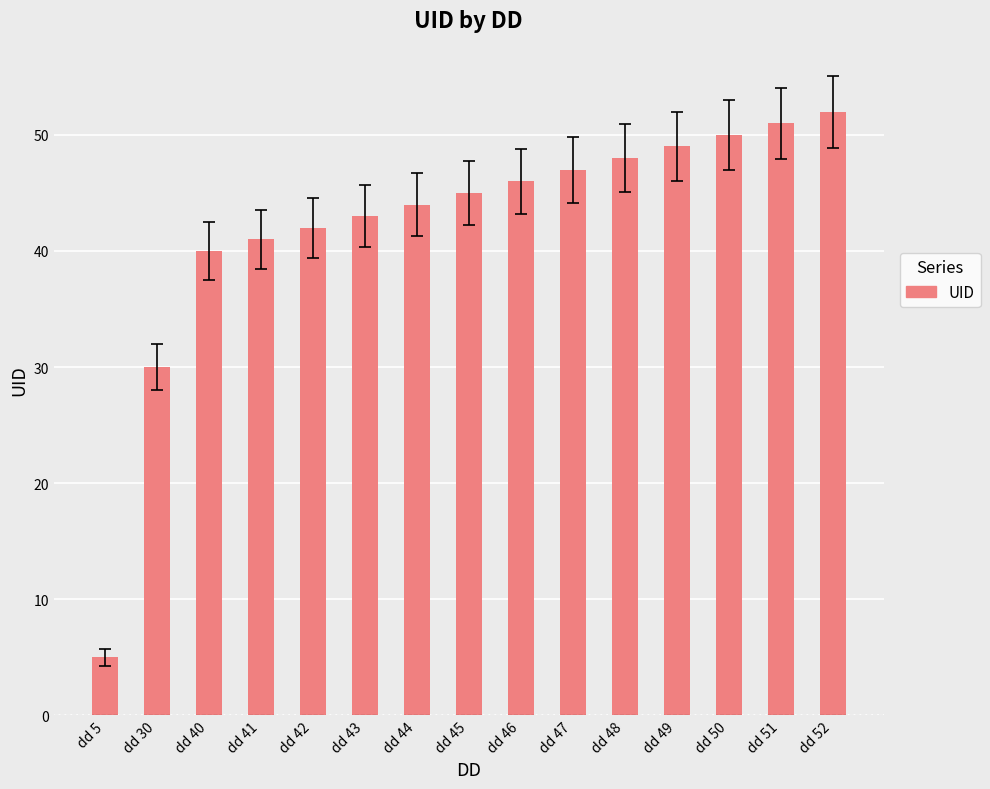

What is the change in value from dd 41 to dd 50?

+9